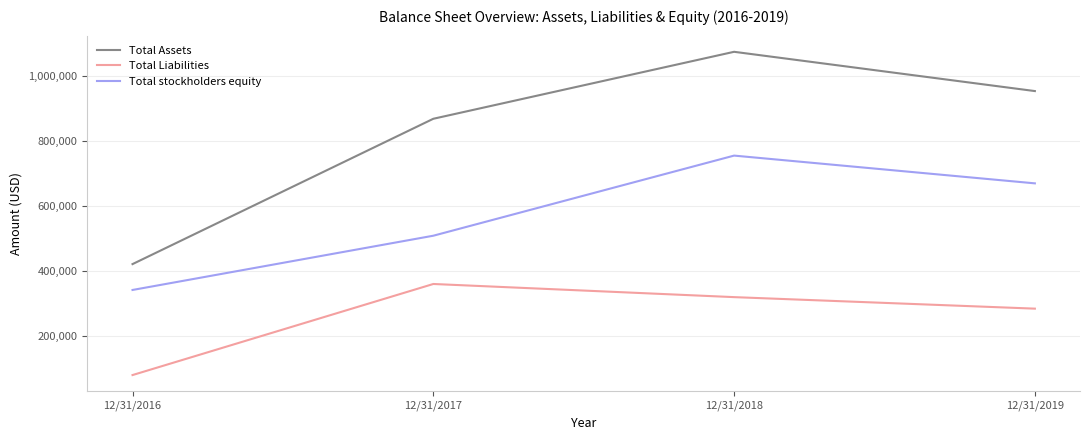

Which series changed the most between 12/31/2016 and 12/31/2018?

Total Assets